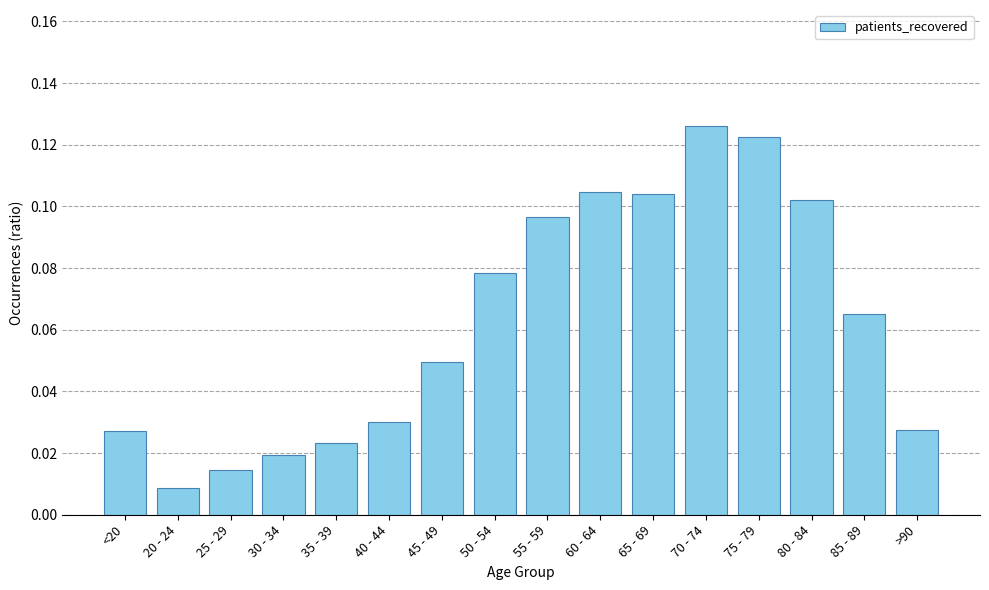

What position from the right is 20 - 24?

15